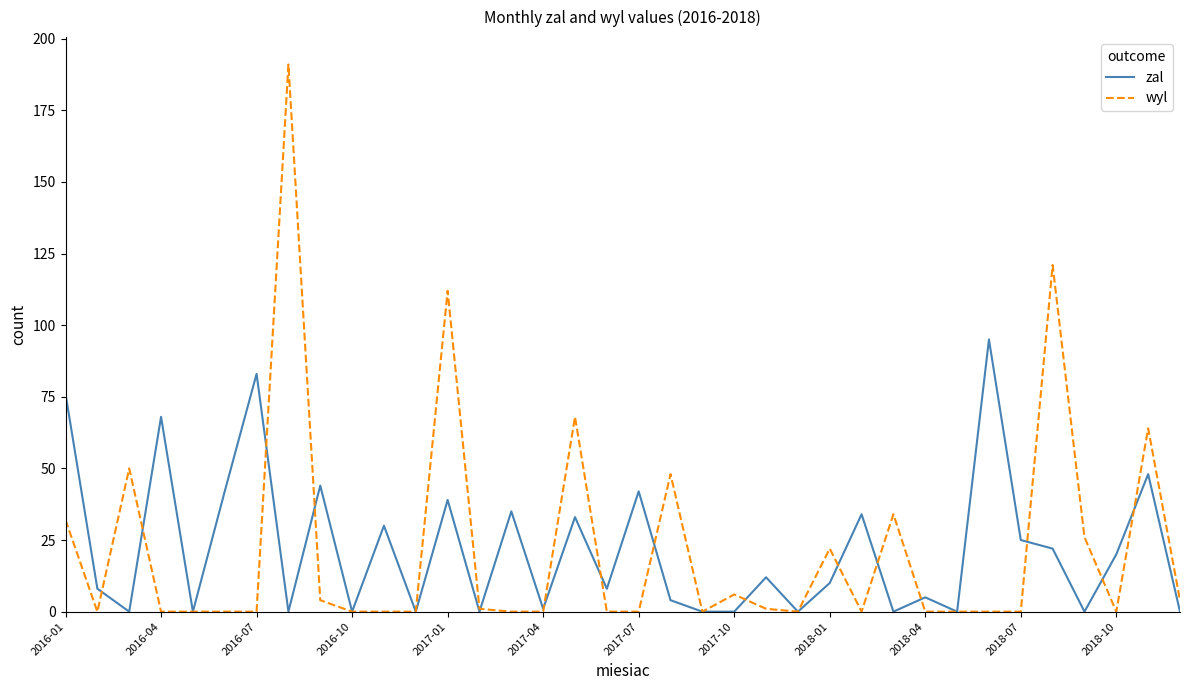

Rank the series by their maximum value, from lowest to highest.

zal, wyl